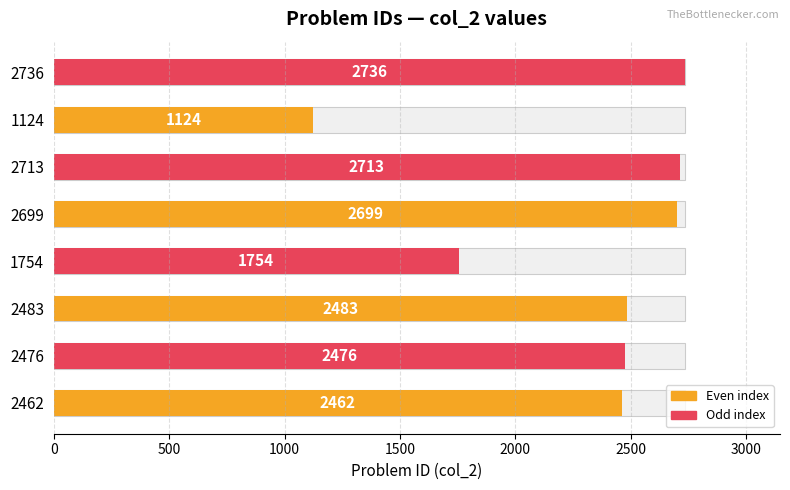

Reading left to right, what are all the values shown in this chart?

2462	2476	2483	1754	2699	2713	1124	2736